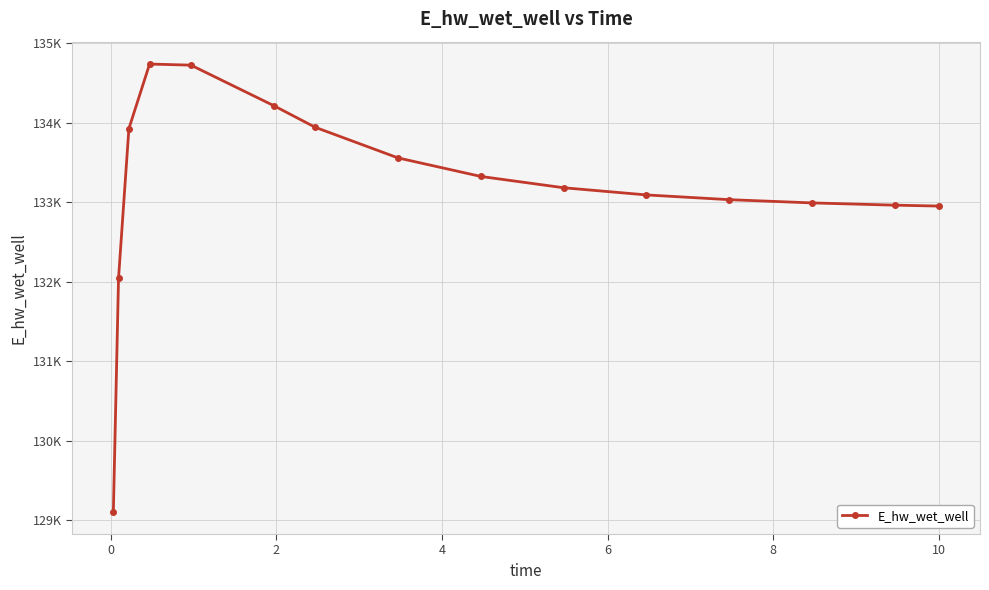

What is the sum of all values?

1997766.7